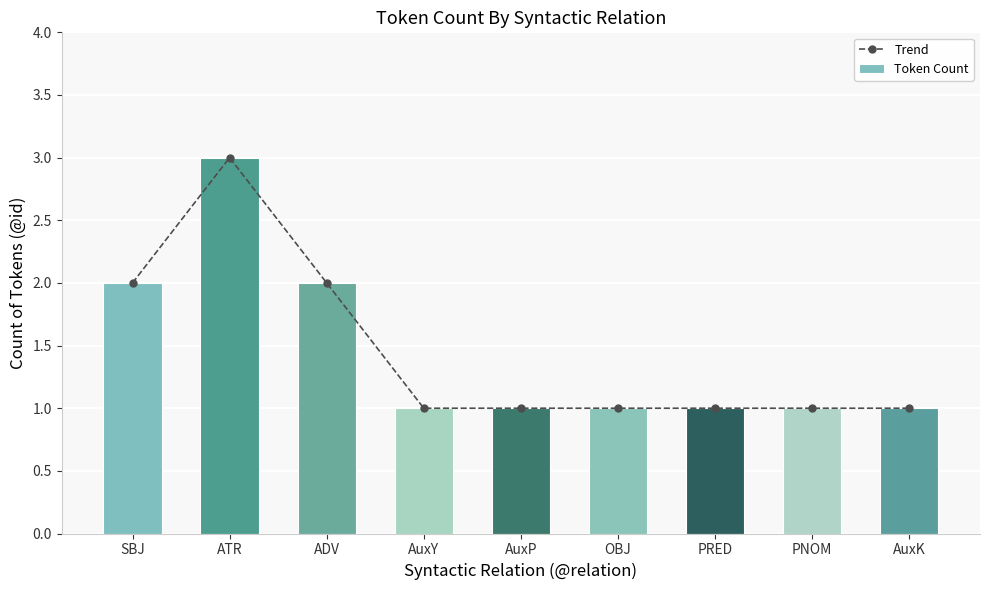

What is the sum of the Token Count values at AuxP and PNOM?

2